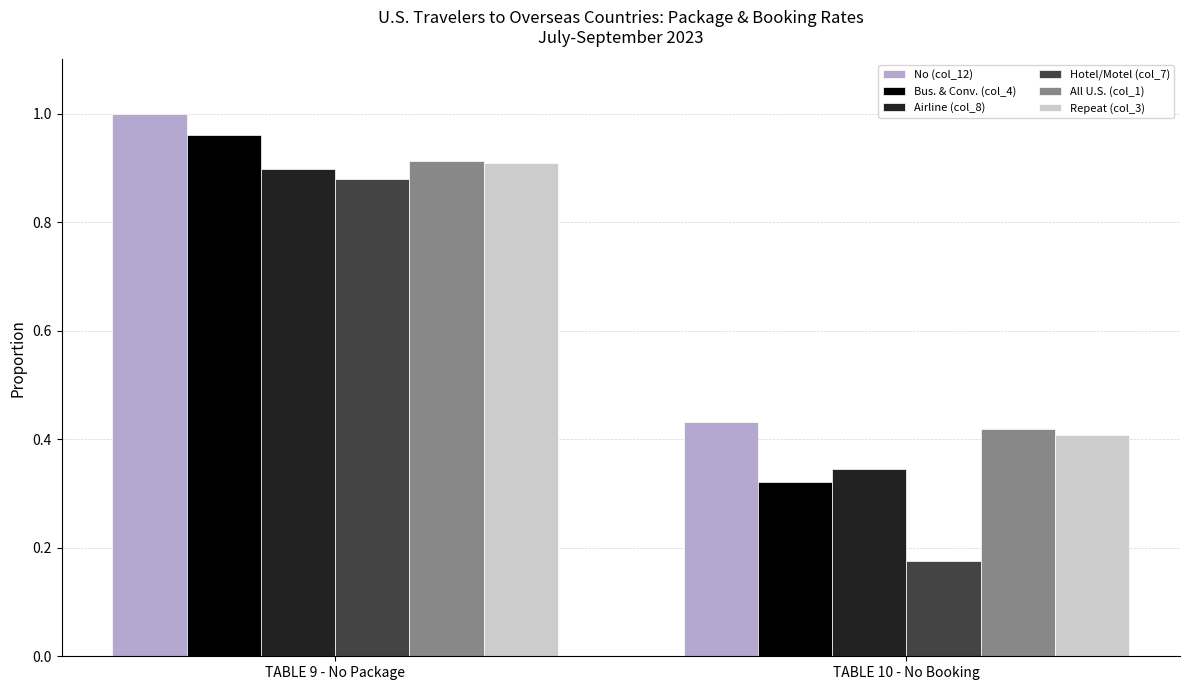

Is it true that Bus. & Conv. (col_4) equals 0.3 at TABLE 9 - No Package?

False